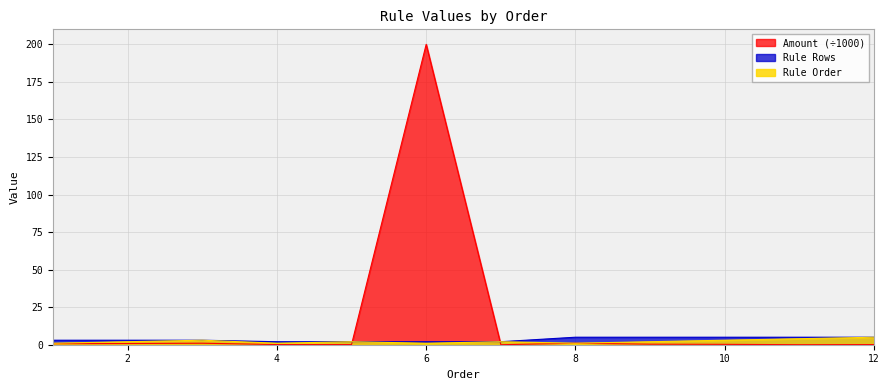

Between which two adjacent categories do Rule Order and Amount first intersect?

5 and 6